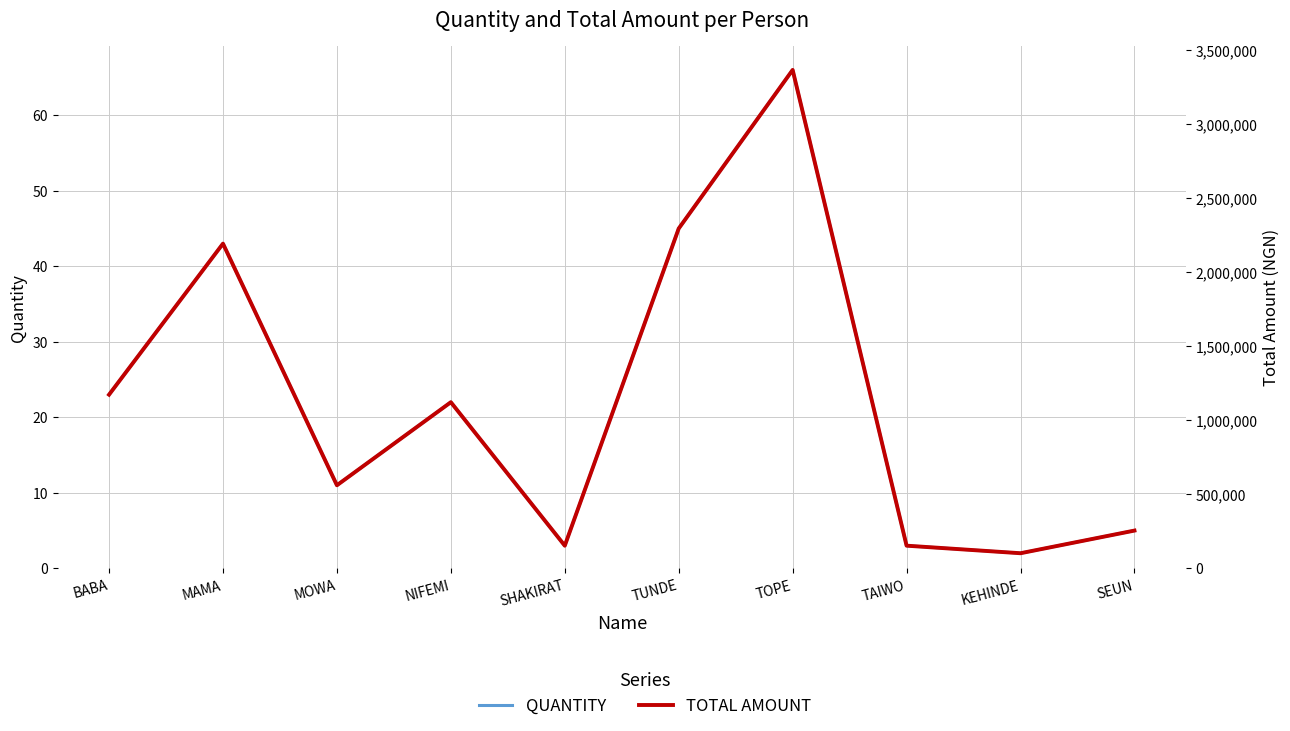

What are all the series names shown in the legend?

QUANTITY, TOTAL AMOUNT